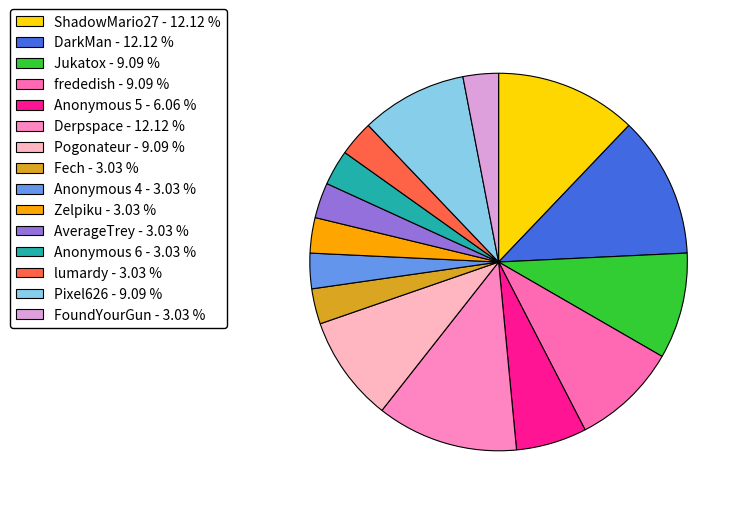

Rank the categories by value from lowest to highest.

Fech, Anonymous 4, Zelpiku, AverageTrey, Anonymous 6, lumardy, FoundYourGun, Anonymous 5, Jukatox, frededish, Pogonateur, Pixel626, ShadowMario27, DarkMan, Derpspace